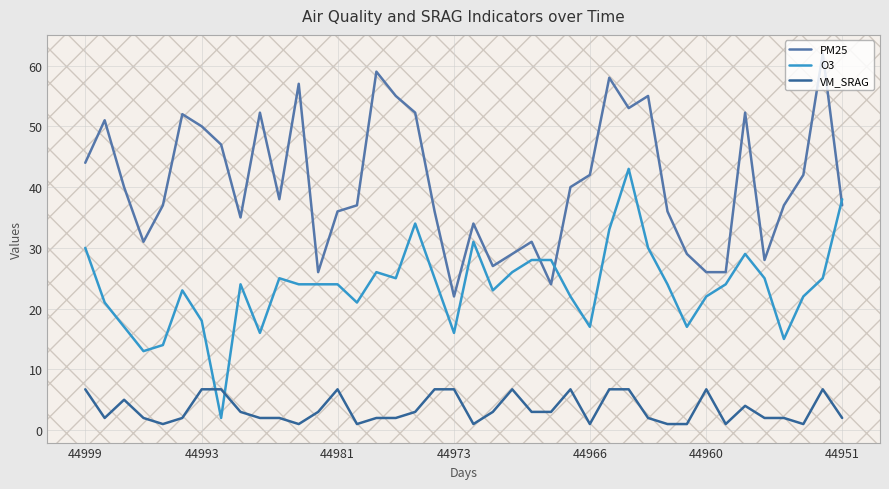

What is the maximum value for VM_SRAG?

6.7